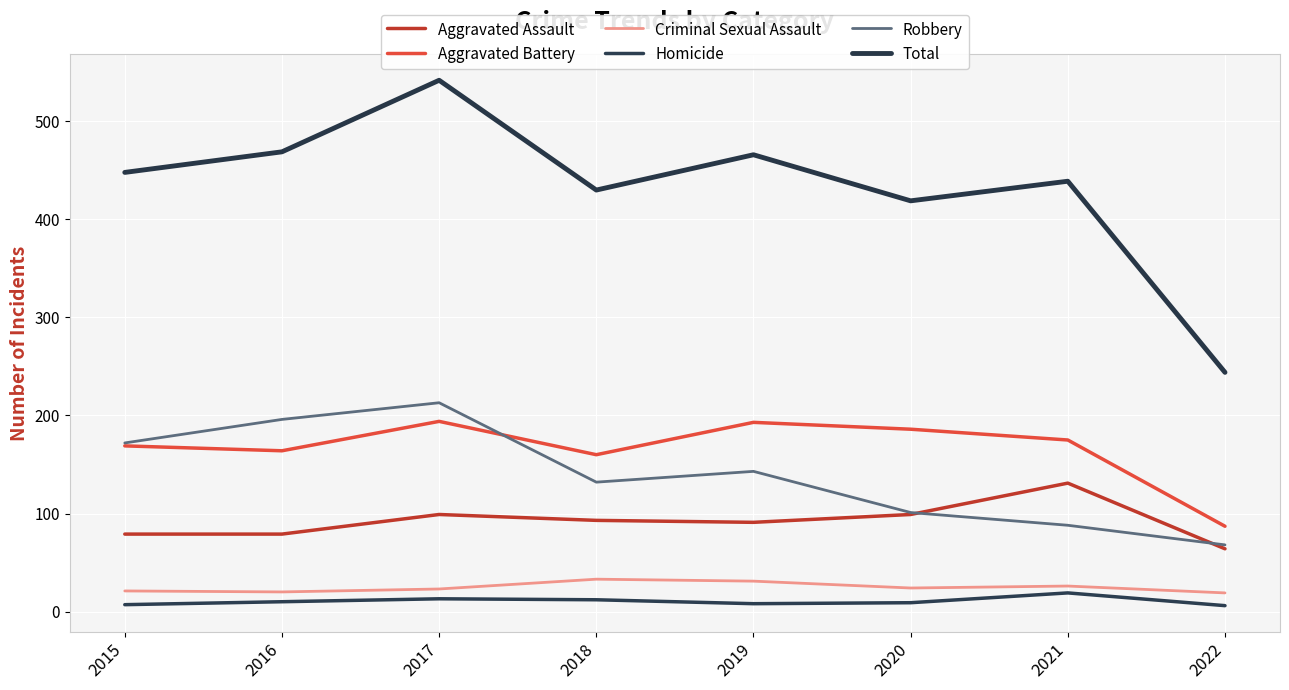

At 2016, list the series in order from smallest to largest.

Homicide, Criminal Sexual Assault, Aggravated Assault, Aggravated Battery, Robbery, Total